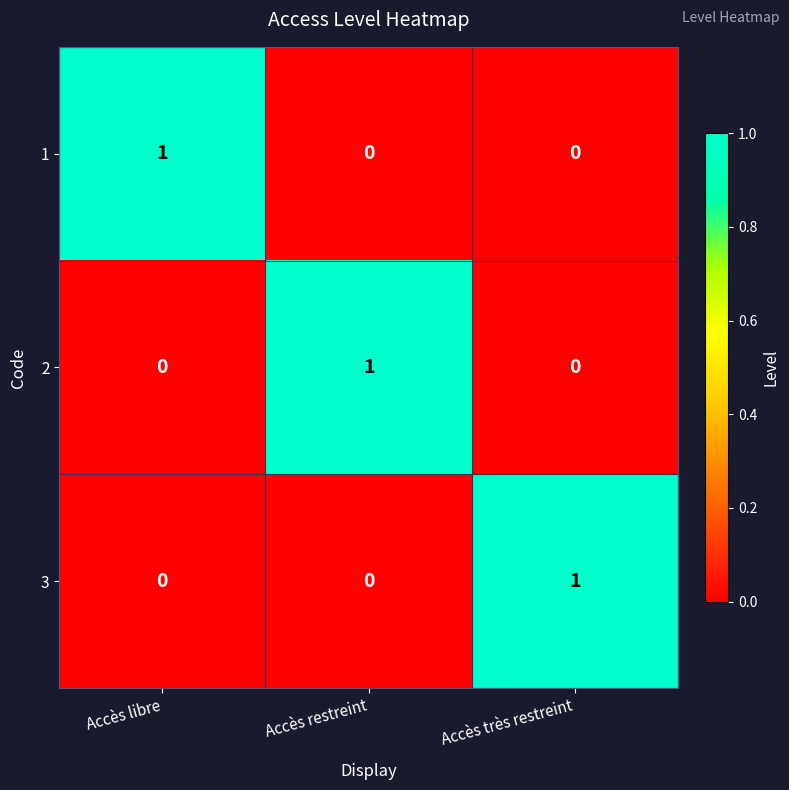

Reading left to right, extract all data points from this chart.

1: 1	0	0
2: 0	1	0
3: 0	0	1